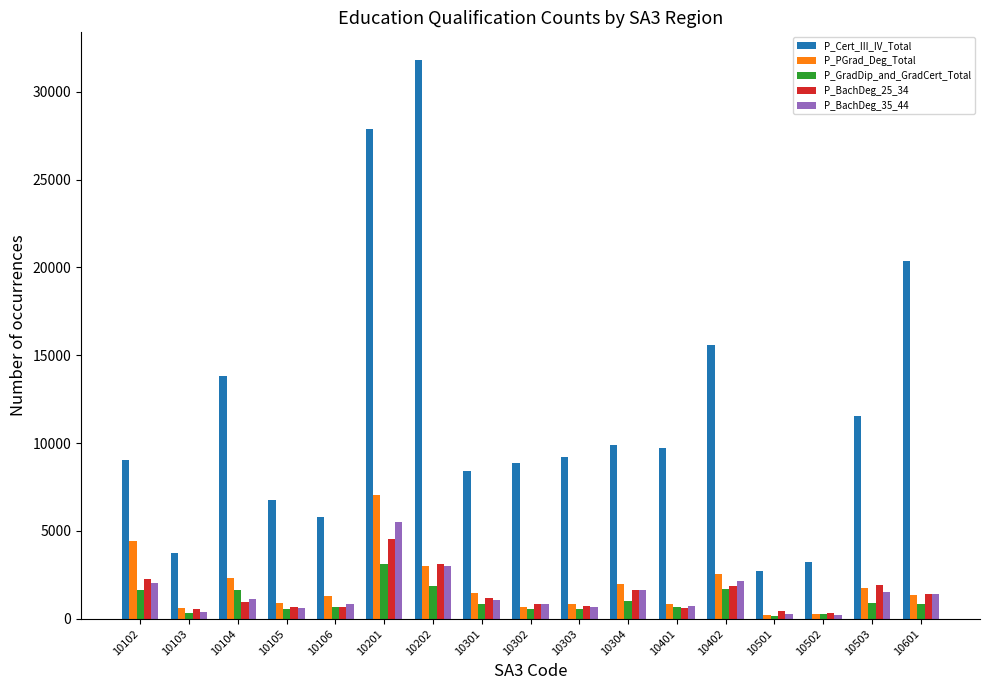

The value of P_BachDeg_25_34 at 10304 is 1628. True or false?

True